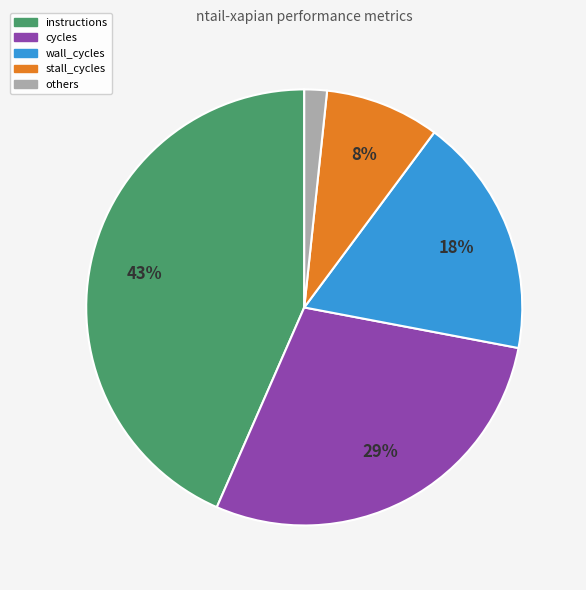

Is there any slice that represents more than half of the pie?

No